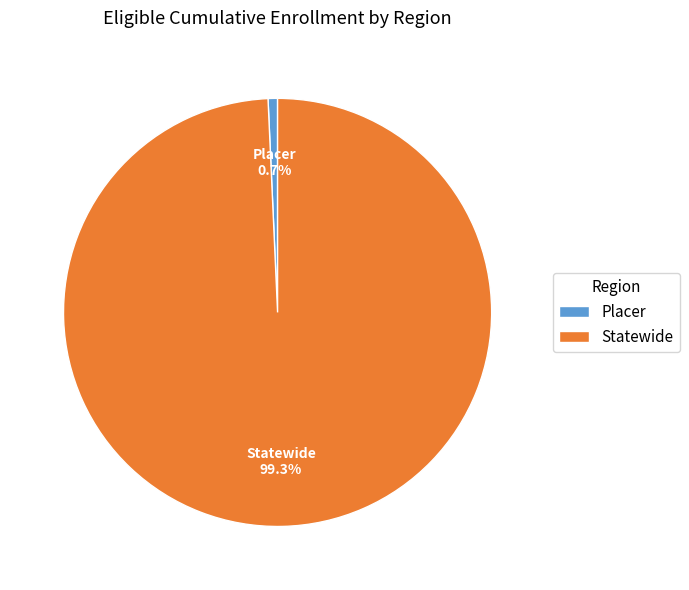

Is it true that Placer is 1% of the pie?

True